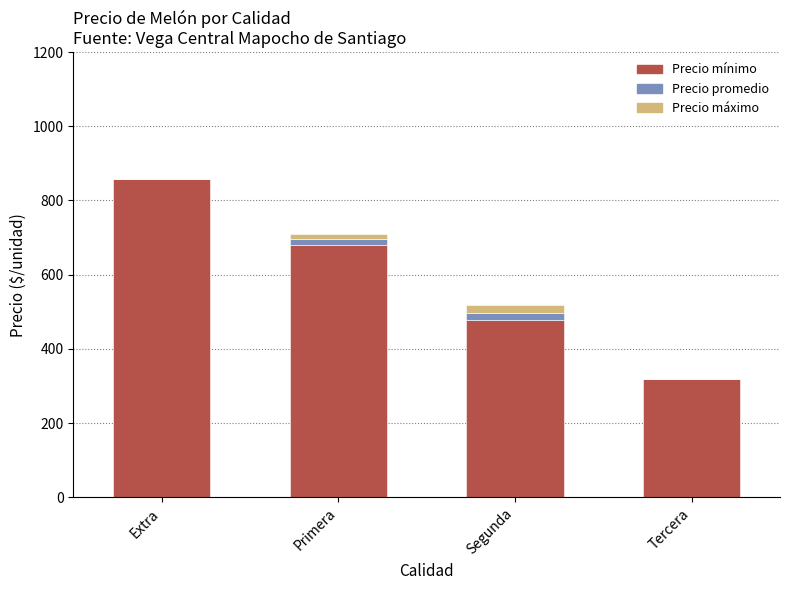

Where is Precio mínimo nearest to the value 589?

Primera